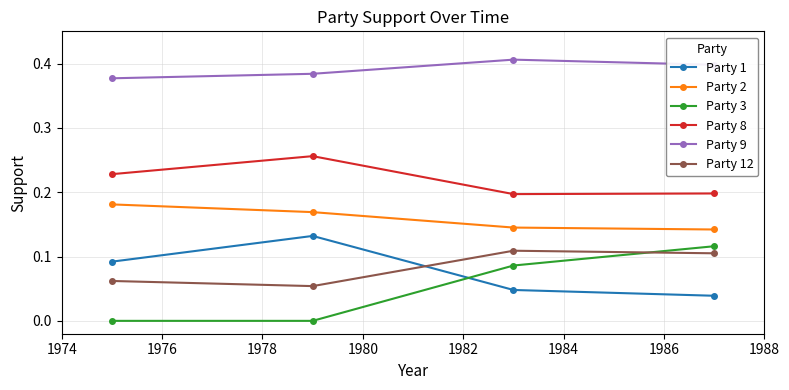

At how many categories does at least one series exceed 0?

4